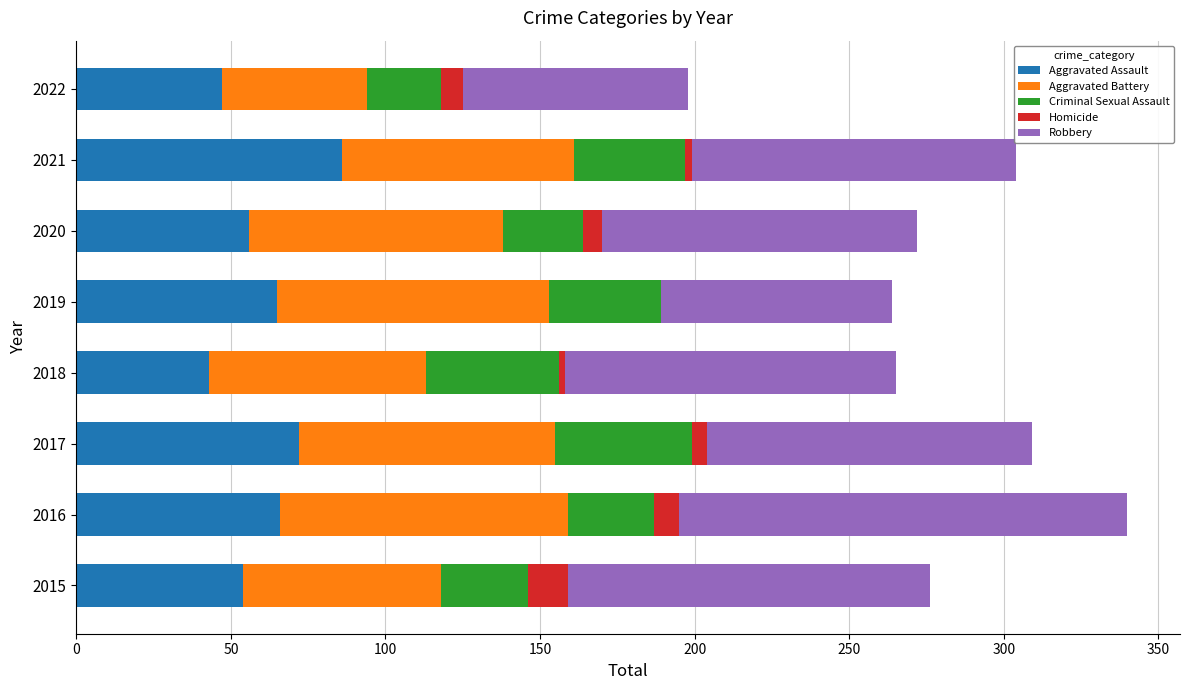

True or false: Aggravated Assault has a value of 56 at 2020.

True